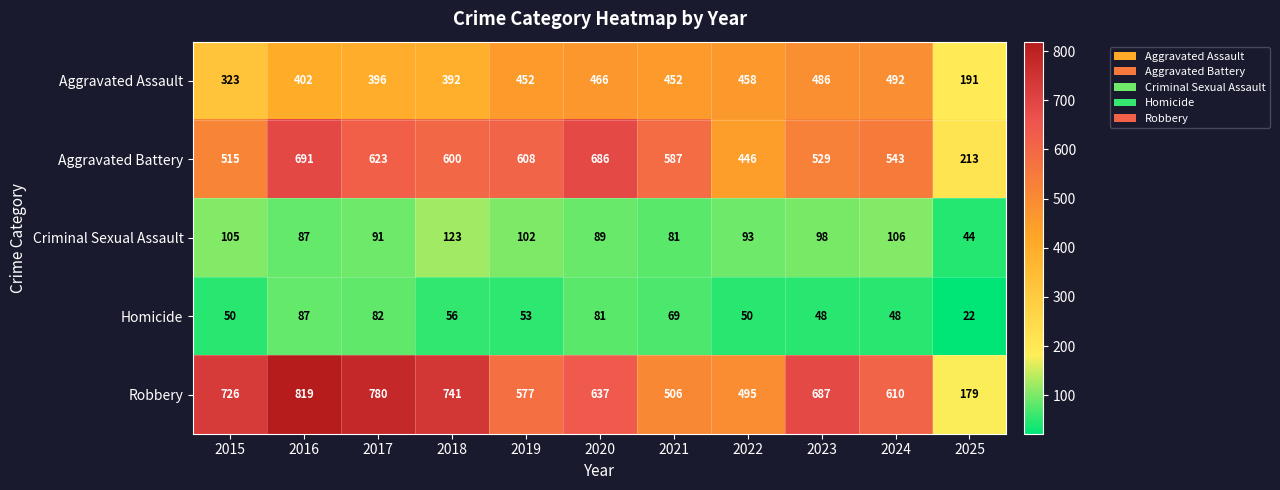

What is the difference between the second highest and minimum values in the Aggravated Battery series?

473